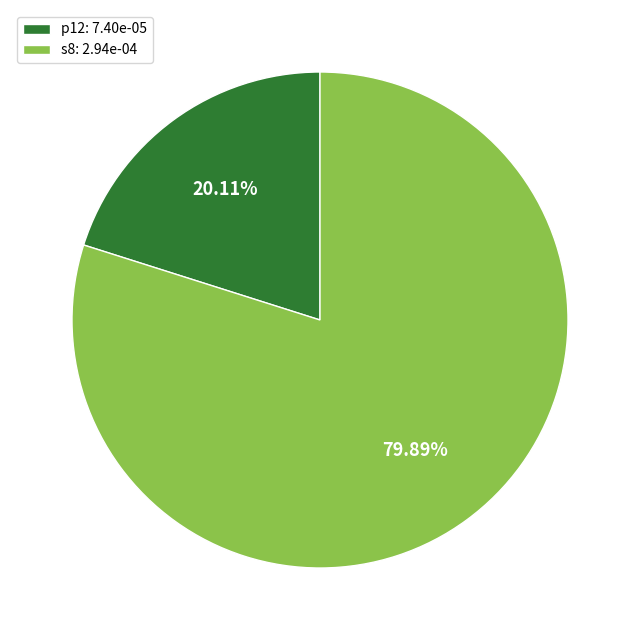

Does p12 represent more than half of the total?

No